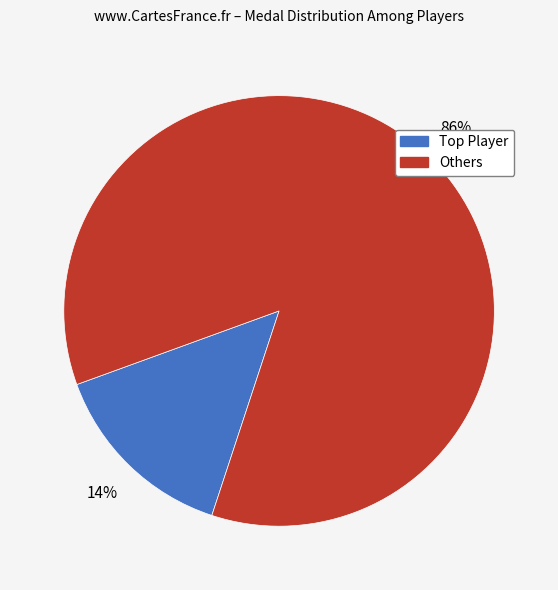

Does any single category account for the majority?

Yes